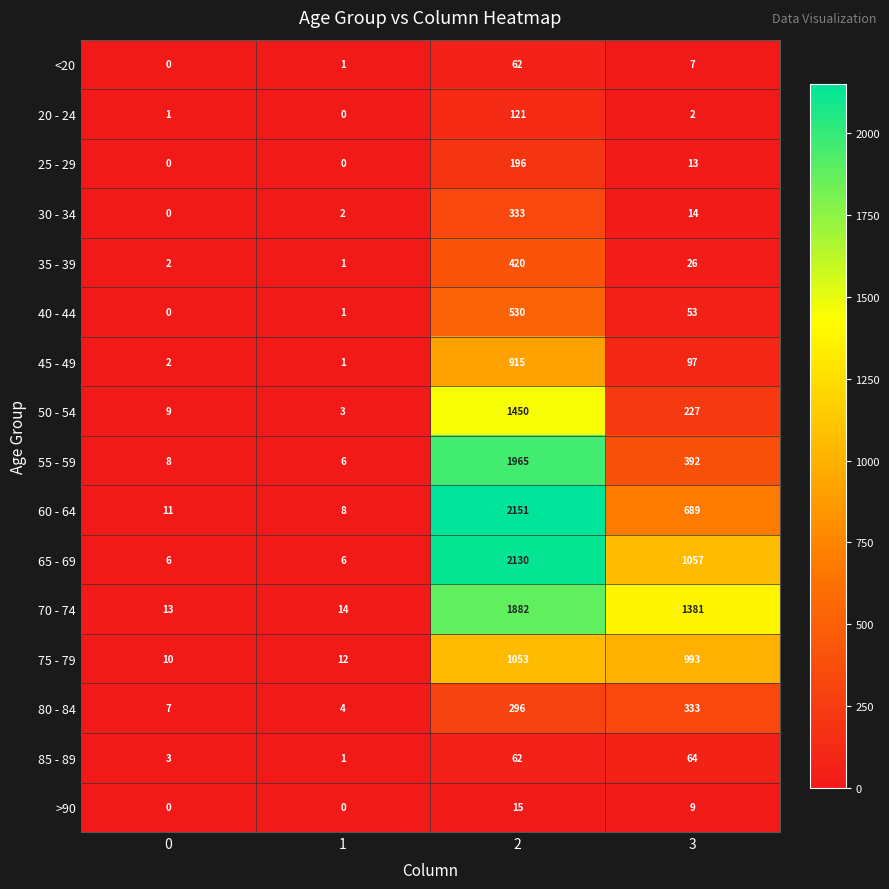

What is the difference between the 85 - 89 values at 2 and 1?

61